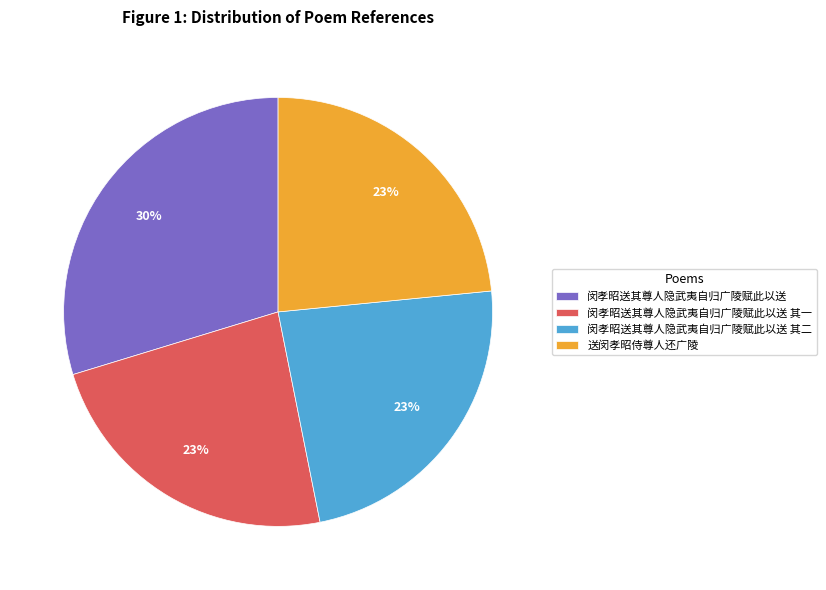

What percentage is the 送闵孝昭侍尊人还广陵 slice, to the nearest percent?

23%